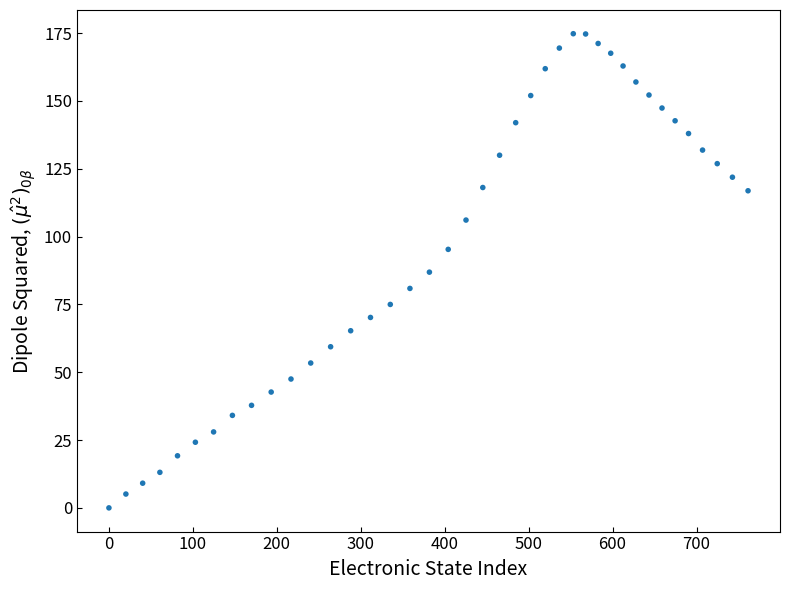

What is the range of X values (max minus min)?

761.4